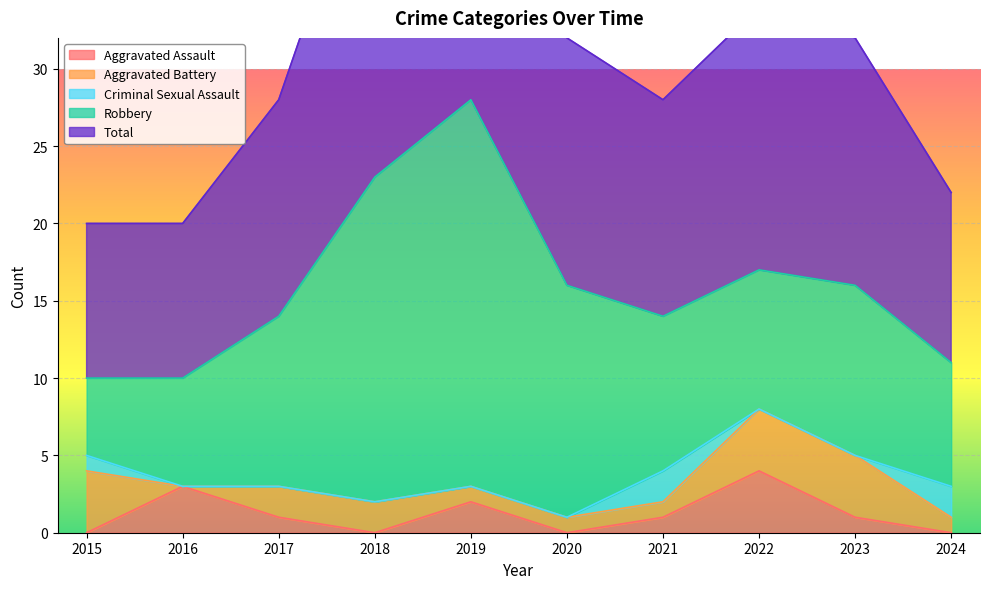

What is the difference between the Robbery values at 2022 and 2017?

2